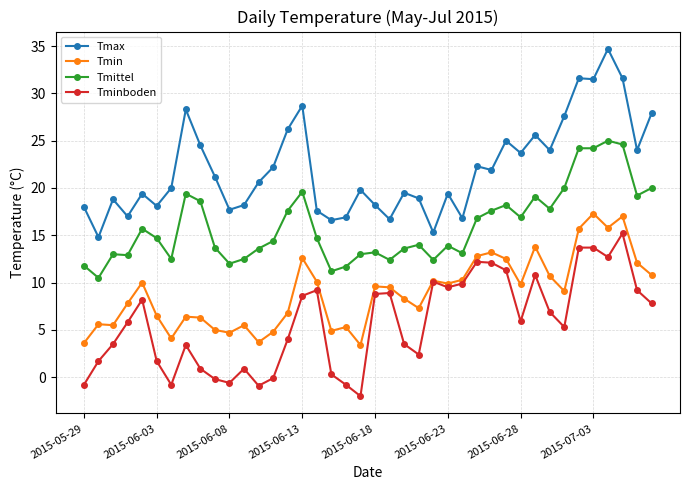

True or false: Tminboden has more than 1 interior local peaks.

True